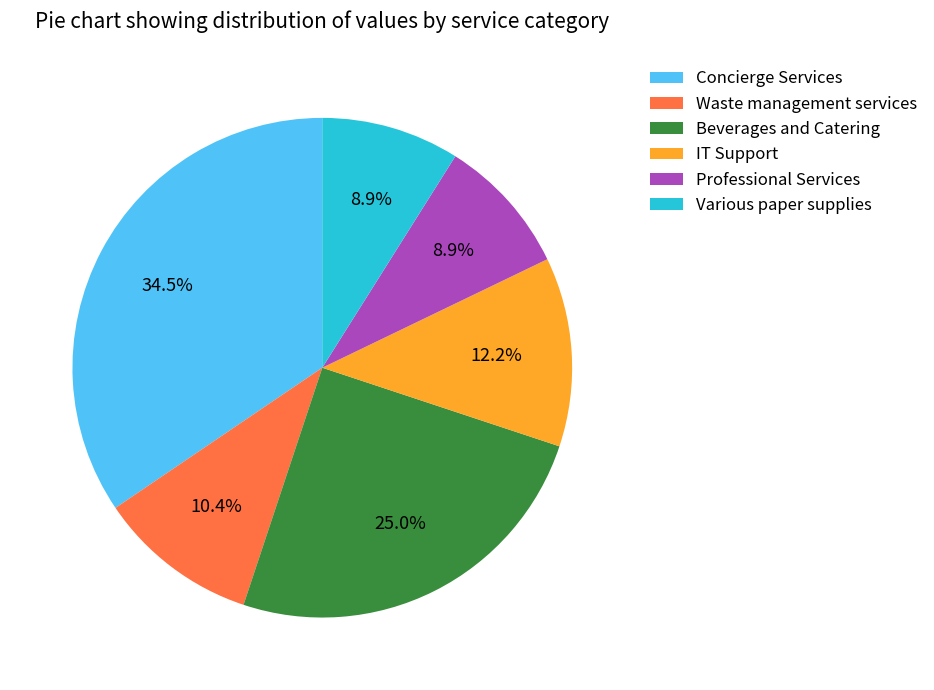

Does any single category account for the majority?

No